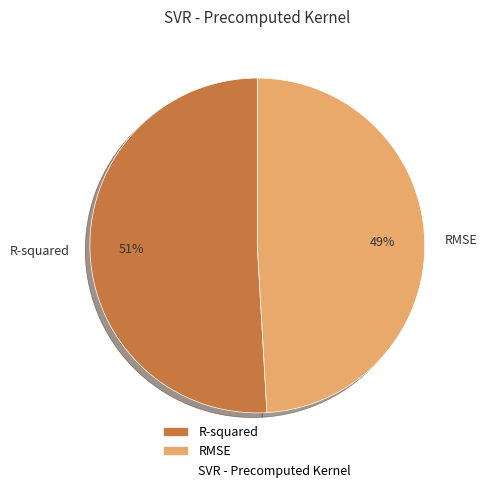

Rank the categories by value from lowest to highest.

RMSE, R-squared